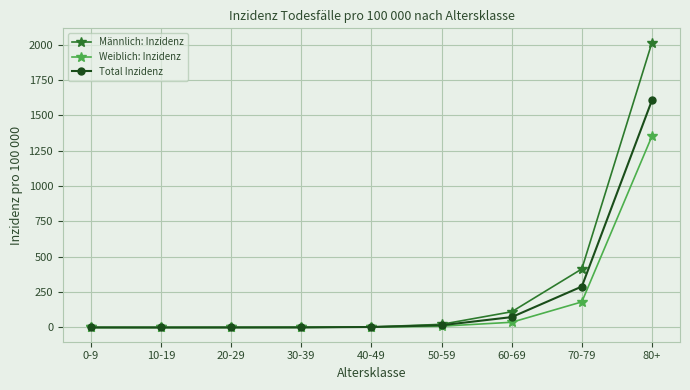

What is the difference between the highest and lowest values at 70-79?

233.0